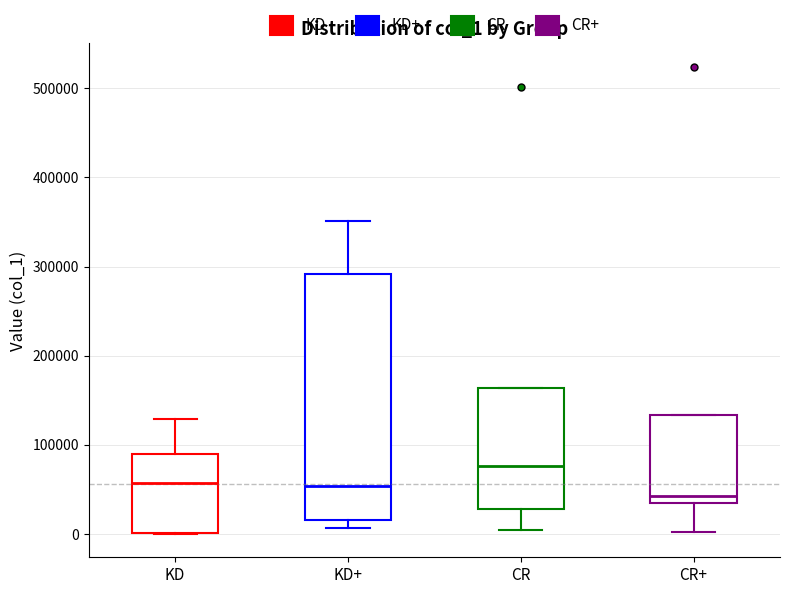

Reading left to right, read every box against the y-axis: the position of its median line, the range the box covers, and the ends of its whiskers. The values are not printed on the chart, so give them approximately, as read against the axis.

KD: median 60000, box 0 to 90000, whiskers 0 to 130000
KD+: median 50000, box 20000 to 290000, whiskers 10000 to 350000
CR: median 80000, box 30000 to 160000, whiskers 0 to 160000
CR+: median 40000, box 30000 to 130000, whiskers 0 to 130000